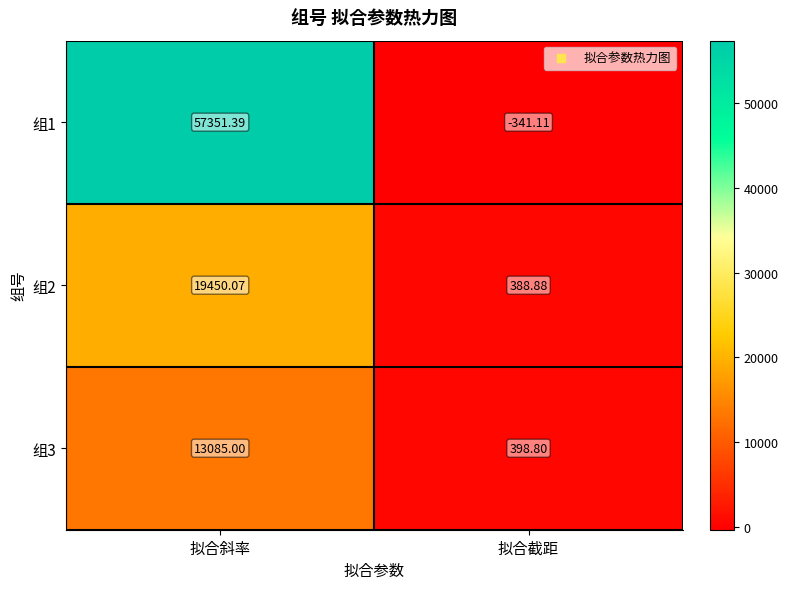

List the labels in order of 组1 value, smallest first.

拟合截距, 拟合斜率